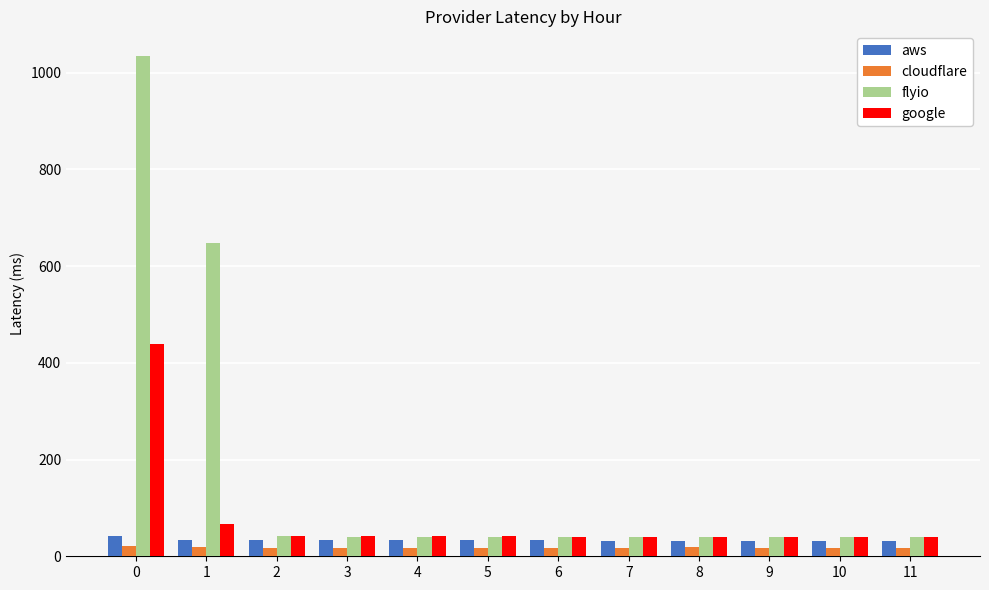

What is the lowest value of the cloudflare series?

17.9